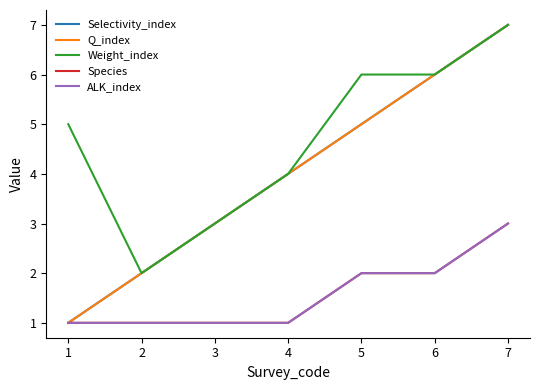

At how many categories does at least one series exceed 1?

7